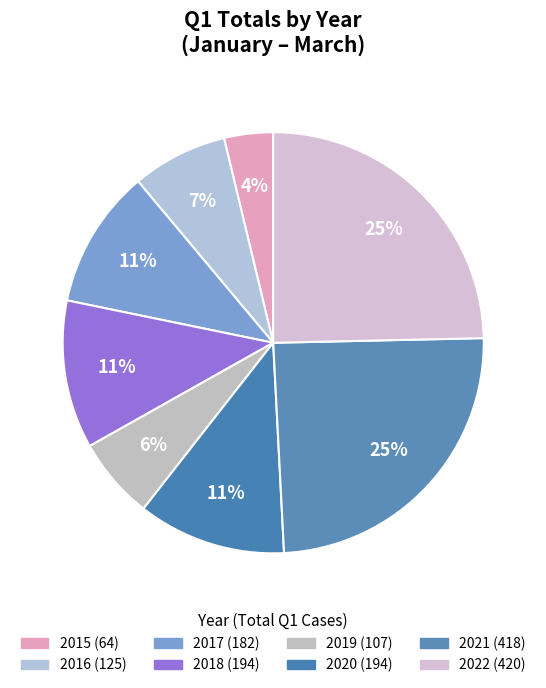

Which category has the biggest portion of the pie?

2022